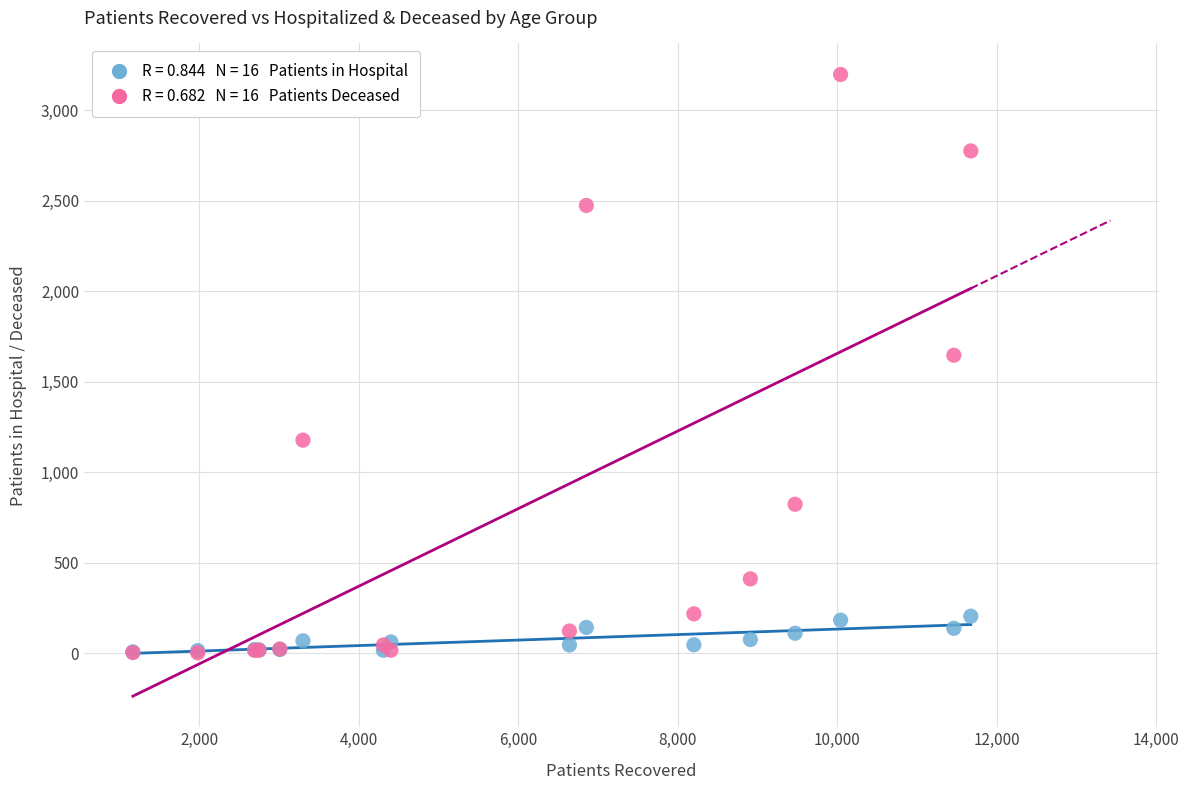

Across all series, what Y value is closest to 1599?

1646